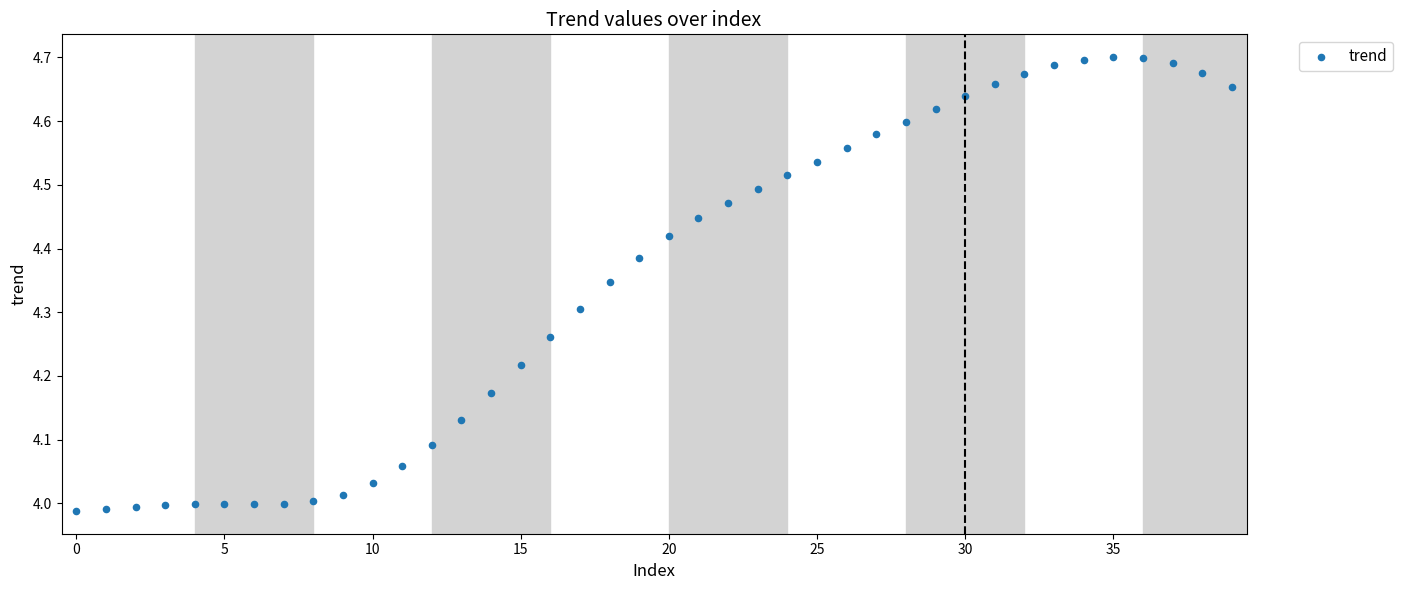

Count the number of points in this scatter plot.

40